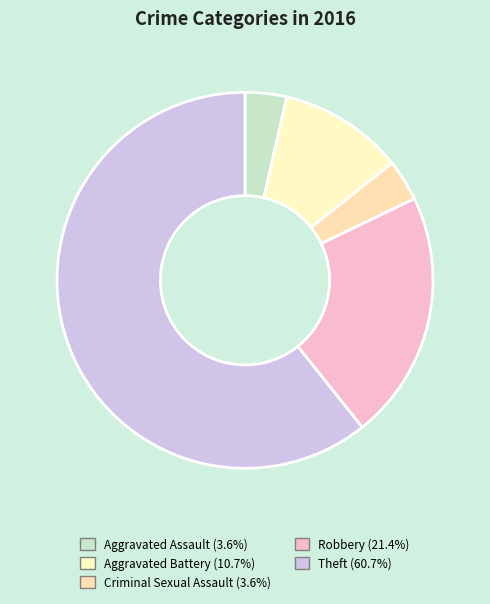

Combined, do Criminal Sexual Assault and Robbery account for over 50%?

No